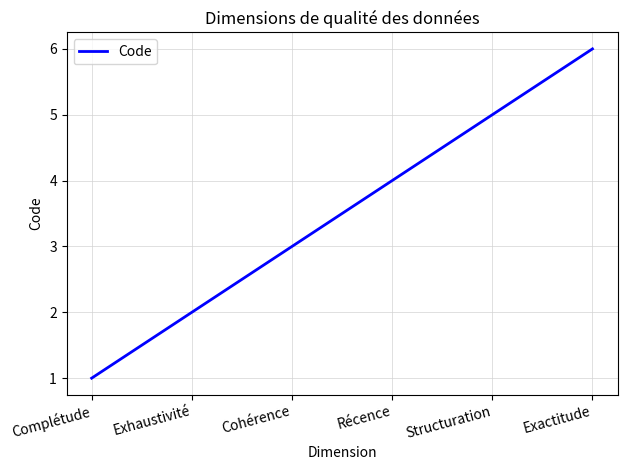

List the labels in order of value, smallest first.

Complétude, Exhaustivité, Cohérence, Récence, Structuration, Exactitude